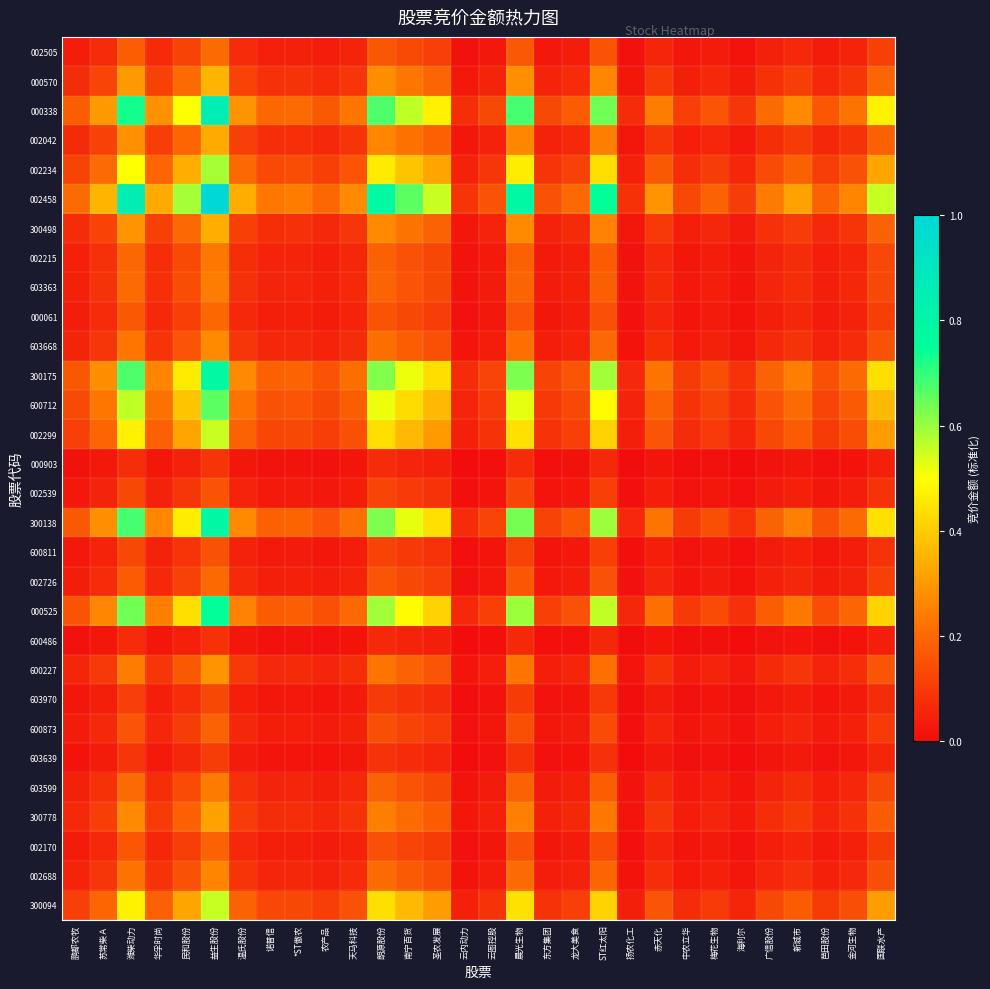

Rank the series at 潍柴动力 from highest to lowest value.

002458, 000338, 300138, 300175, 000525, 600712, 002234, 300094, 002299, 000570, 300498, 002042, 300778, 600227, 603668, 002688, 603363, 603599, 002215, 002505, 002726, 000061, 002170, 600873, 002539, 600811, 603970, 603639, 000903, 600486